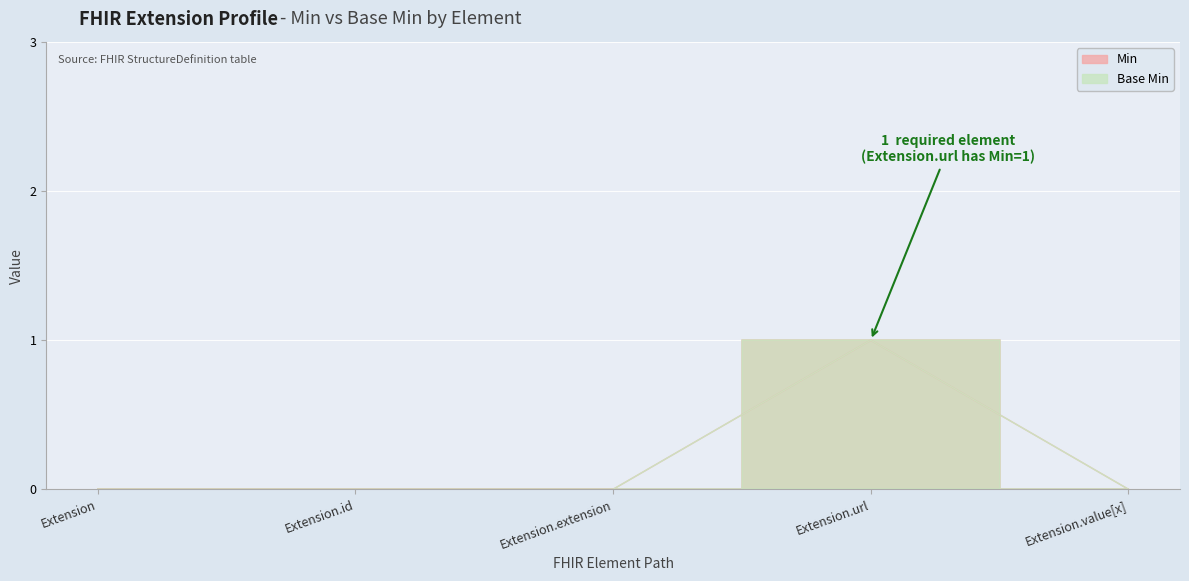

Which series has the widest spread of values?

Min